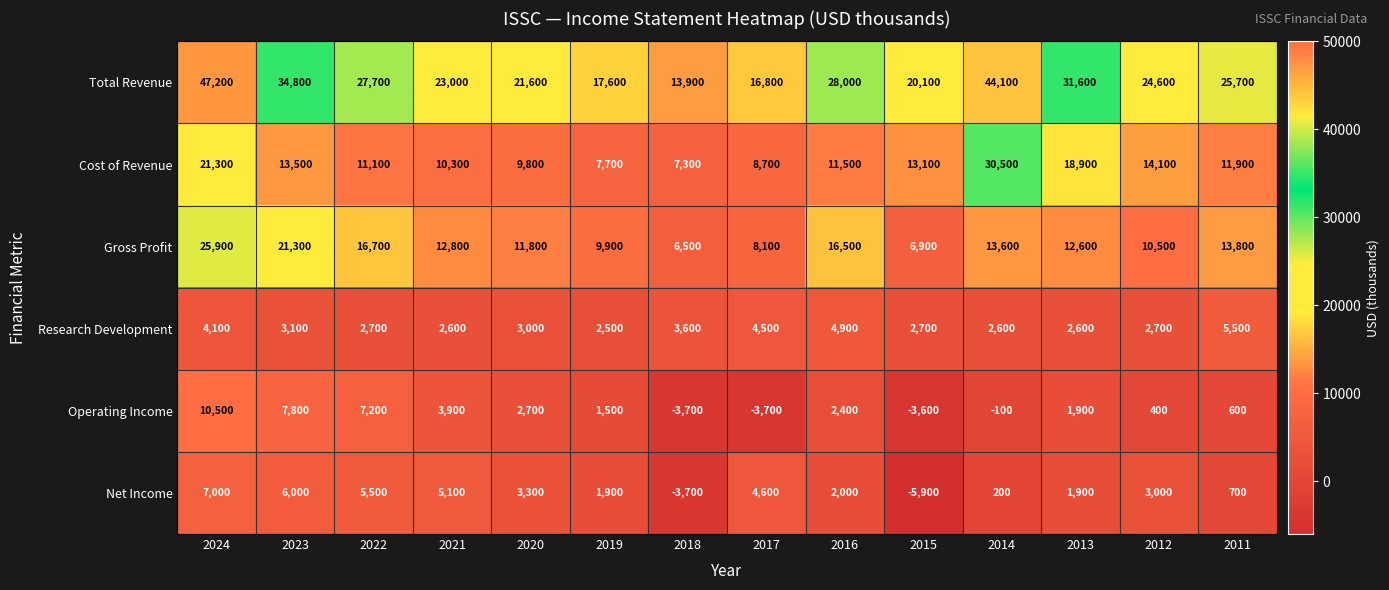

What is the sum of the Total Revenue values at 2024 and 2021?

70200